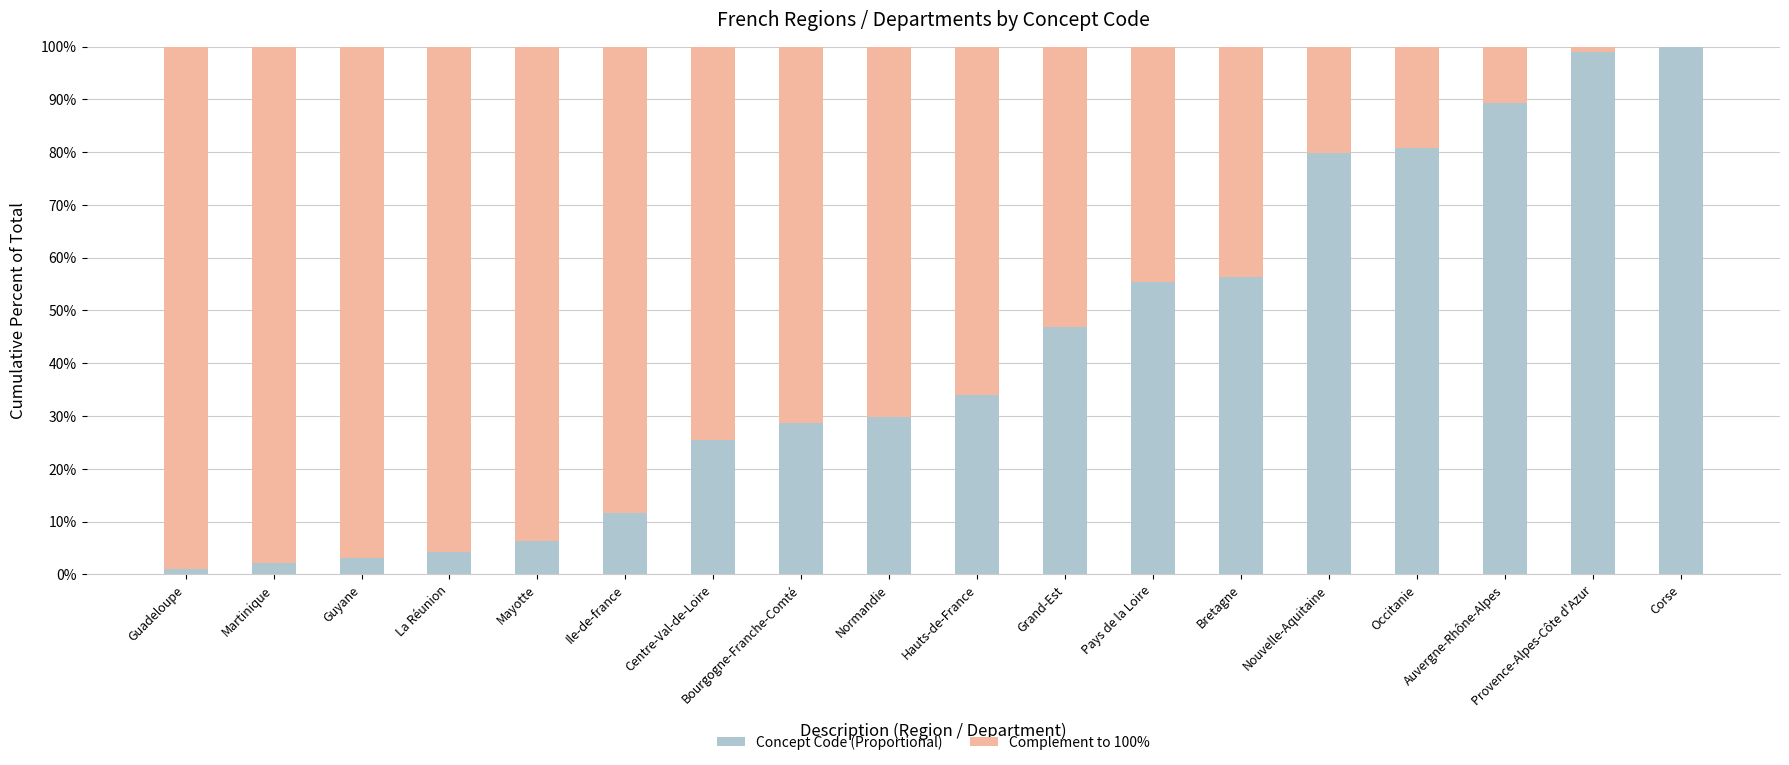

Is it true that Concept Code (Proportional) equals 98.9 at Provence-Alpes-Côte d'Azur?

True